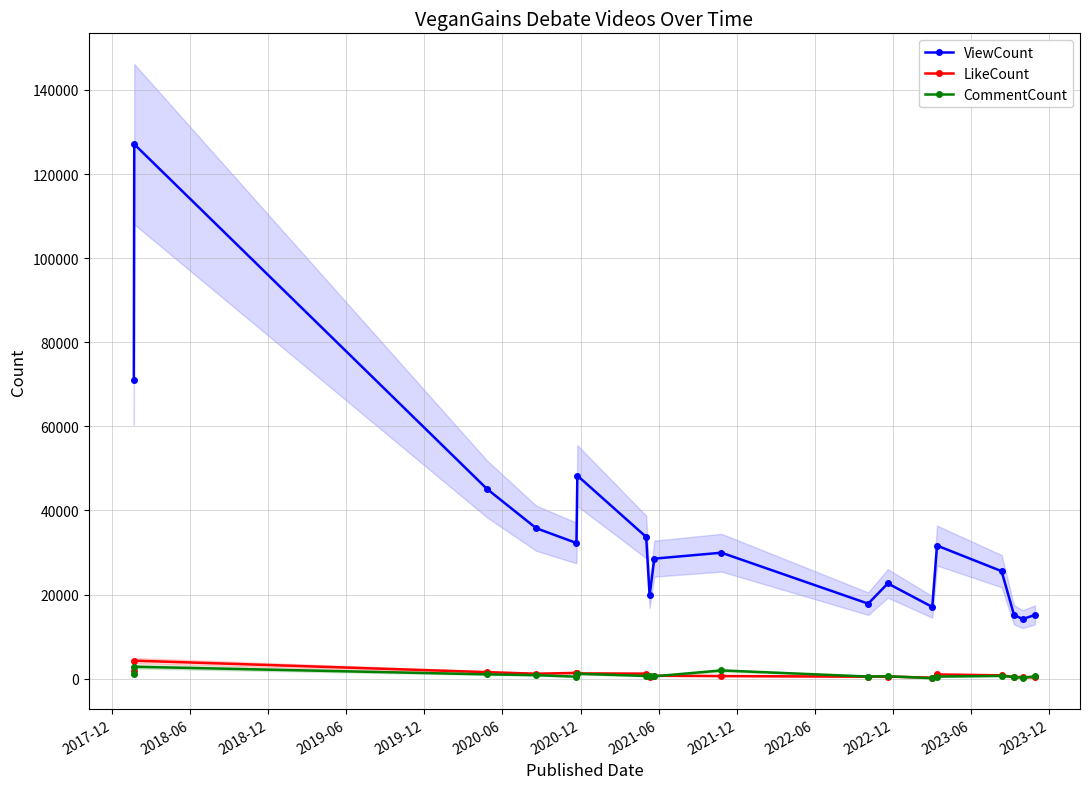

How many categories are shown in the chart?

18